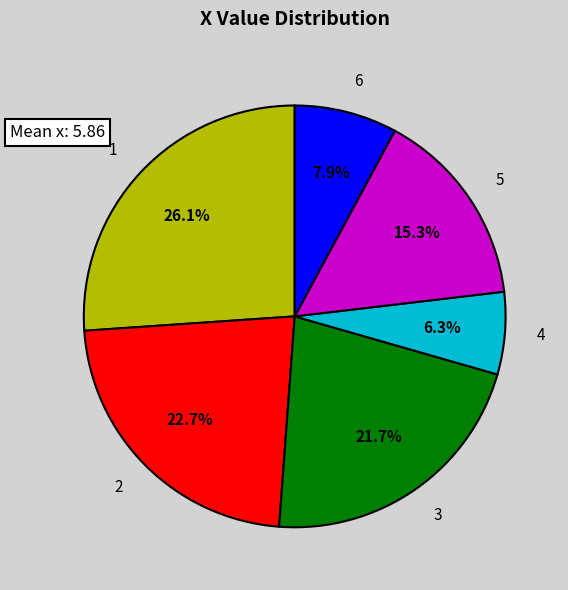

To the nearest percent, what is the combined percentage of 6 and 5?

23%